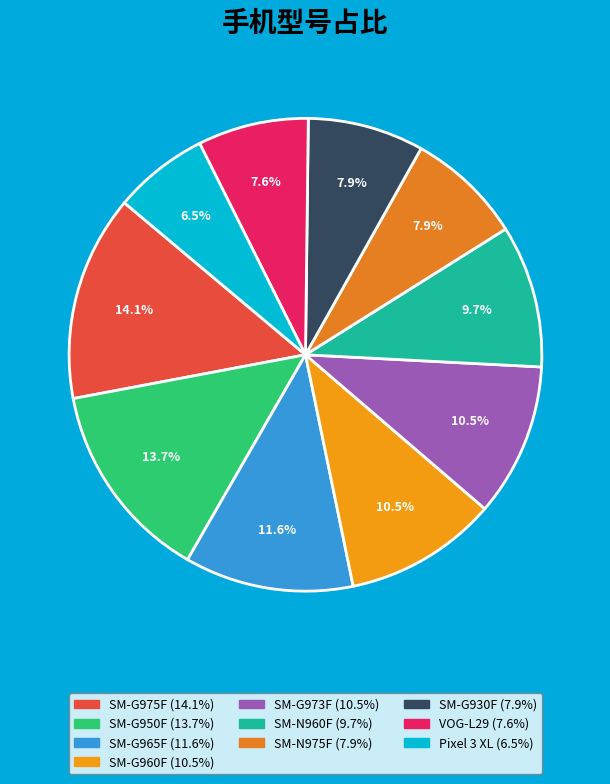

The SM-G960F slice represents 10% of the pie. True or false?

True